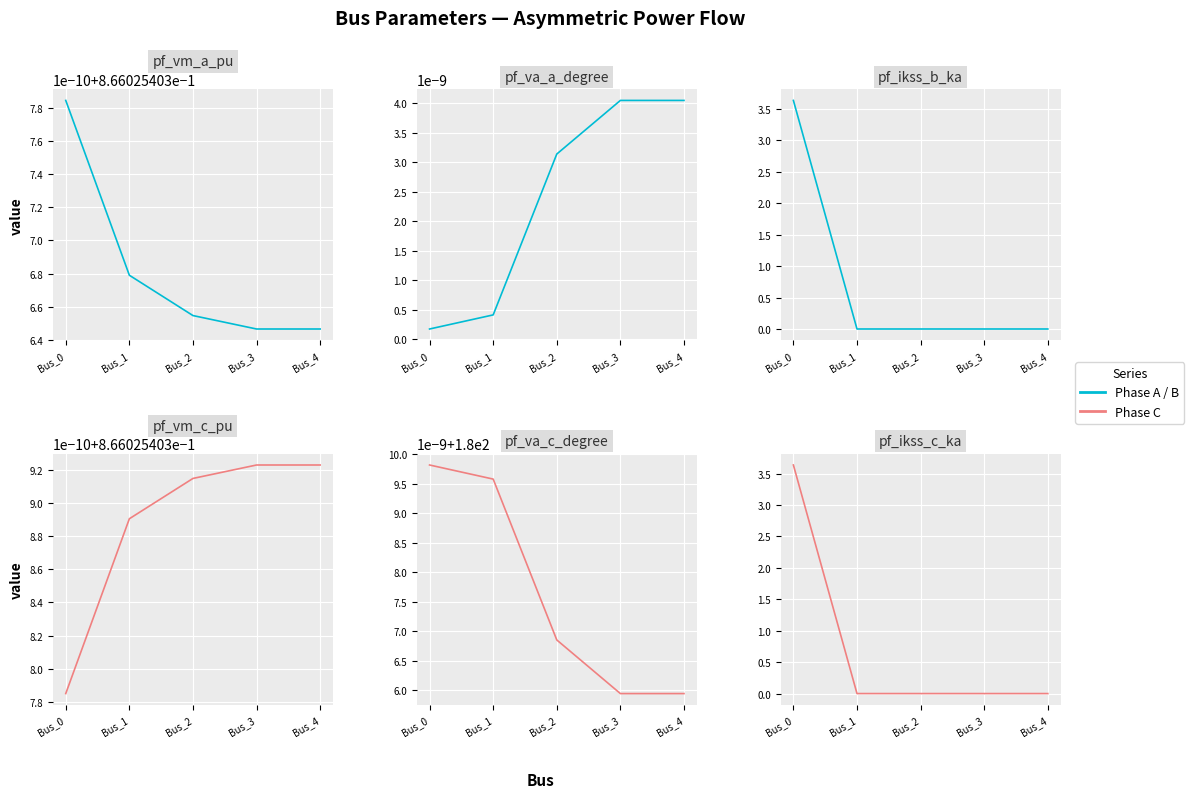

At Bus_2, list the series in order from smallest to largest.

pf_ikss_b_ka, pf_ikss_c_ka, pf_va_a_degree, pf_vm_a_pu, pf_vm_c_pu, pf_va_c_degree